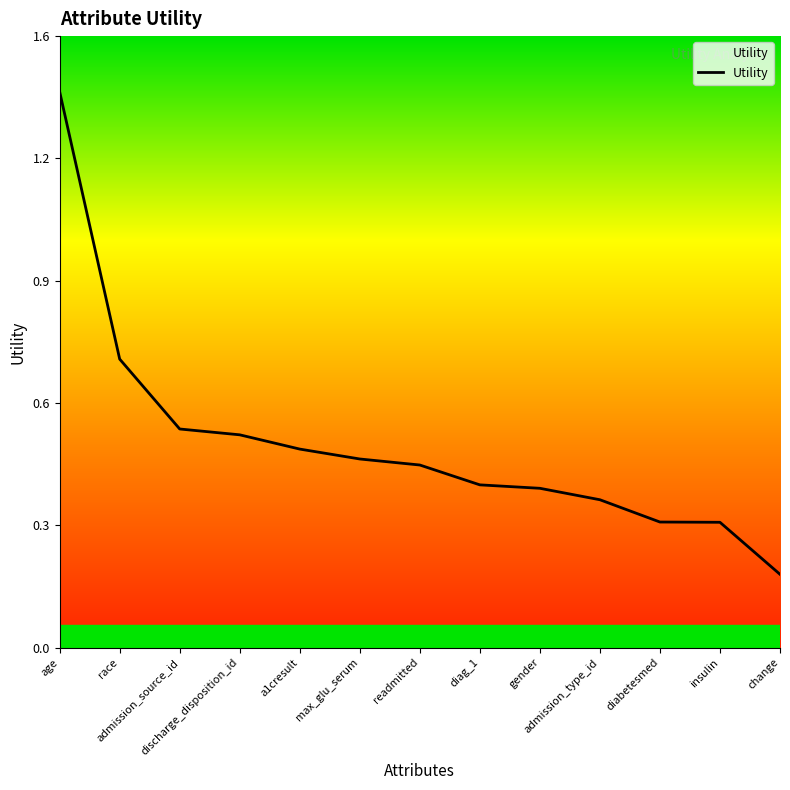

Does the chart have visible grid lines?

No